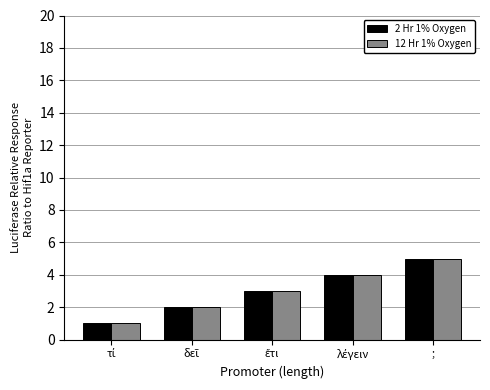

What is the total value across all series at ;?

10